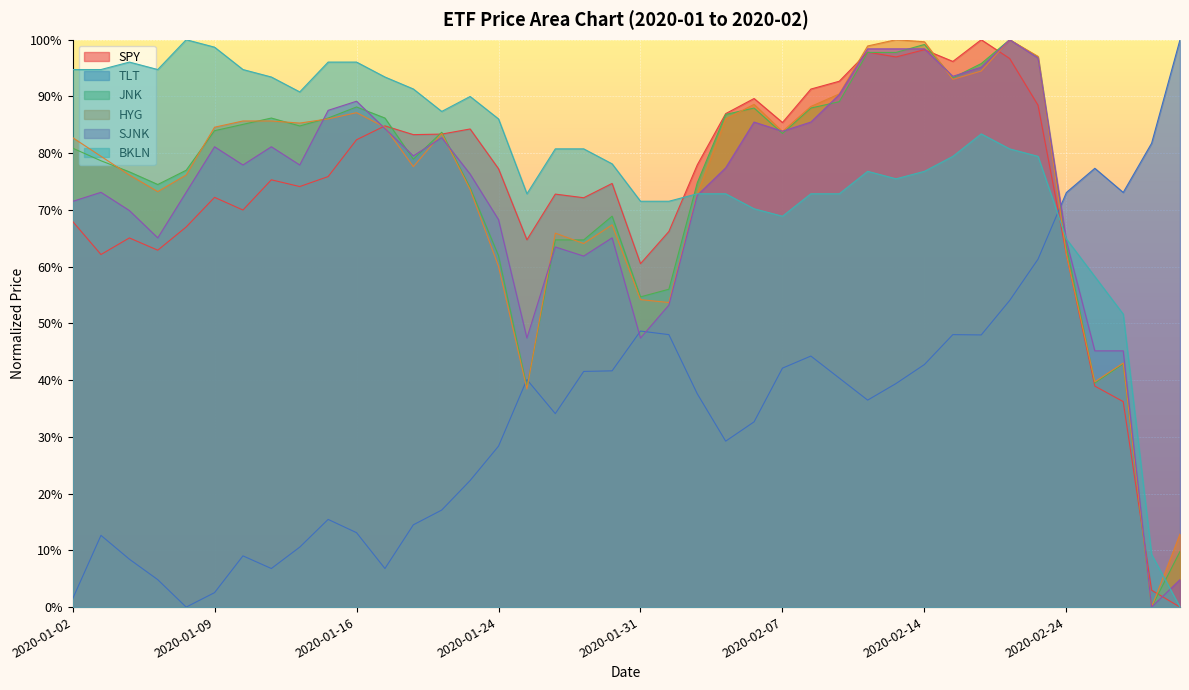

Reading right to left, transcribe all the data shown in this chart.

SPY: 2020-02-28=0.0	2020-02-27=0.0	2020-02-26=0.4	2020-02-25=0.4	2020-02-24=0.6	2020-02-21=0.9	2020-02-20=1.0	2020-02-19=1.0	2020-02-18=1.0	2020-02-14=1.0	2020-02-13=1.0	2020-02-12=1.0	2020-02-11=0.9	2020-02-10=0.9	2020-02-07=0.9	2020-02-06=0.9	2020-02-05=0.9	2020-02-04=0.8	2020-02-03=0.7	2020-01-31=0.6	2020-01-30=0.7	2020-01-29=0.7	2020-01-28=0.7	2020-01-27=0.6	2020-01-24=0.8	2020-01-23=0.8	2020-01-22=0.8	2020-01-21=0.8	2020-01-17=0.8	2020-01-16=0.8	2020-01-15=0.8	2020-01-14=0.7	2020-01-13=0.8	2020-01-10=0.7	2020-01-09=0.7	2020-01-08=0.7	2020-01-07=0.6	2020-01-06=0.7	2020-01-03=0.6	2020-01-02=0.7
TLT: 2020-02-28=1.0	2020-02-27=0.8	2020-02-26=0.7	2020-02-25=0.8	2020-02-24=0.7	2020-02-21=0.6	2020-02-20=0.5	2020-02-19=0.5	2020-02-18=0.5	2020-02-14=0.4	2020-02-13=0.4	2020-02-12=0.4	2020-02-11=0.4	2020-02-10=0.4	2020-02-07=0.4	2020-02-06=0.3	2020-02-05=0.3	2020-02-04=0.4	2020-02-03=0.5	2020-01-31=0.5	2020-01-30=0.4	2020-01-29=0.4	2020-01-28=0.3	2020-01-27=0.4	2020-01-24=0.3	2020-01-23=0.2	2020-01-22=0.2	2020-01-21=0.1	2020-01-17=0.1	2020-01-16=0.1	2020-01-15=0.2	2020-01-14=0.1	2020-01-13=0.1	2020-01-10=0.1	2020-01-09=0.0	2020-01-08=0.0	2020-01-07=0.0	2020-01-06=0.1	2020-01-03=0.1	2020-01-02=0.0
JNK: 2020-02-28=0.1	2020-02-27=0.0	2020-02-26=0.4	2020-02-25=0.4	2020-02-24=0.6	2020-02-21=1.0	2020-02-20=1.0	2020-02-19=1.0	2020-02-18=0.9	2020-02-14=1.0	2020-02-13=1.0	2020-02-12=1.0	2020-02-11=0.9	2020-02-10=0.9	2020-02-07=0.8	2020-02-06=0.9	2020-02-05=0.9	2020-02-04=0.7	2020-02-03=0.6	2020-01-31=0.5	2020-01-30=0.7	2020-01-29=0.6	2020-01-28=0.6	2020-01-27=0.4	2020-01-24=0.6	2020-01-23=0.7	2020-01-22=0.8	2020-01-21=0.8	2020-01-17=0.9	2020-01-16=0.9	2020-01-15=0.9	2020-01-14=0.8	2020-01-13=0.9	2020-01-10=0.9	2020-01-09=0.8	2020-01-08=0.8	2020-01-07=0.7	2020-01-06=0.8	2020-01-03=0.8	2020-01-02=0.8
HYG: 2020-02-28=0.1	2020-02-27=0.0	2020-02-26=0.4	2020-02-25=0.4	2020-02-24=0.6	2020-02-21=1.0	2020-02-20=1.0	2020-02-19=0.9	2020-02-18=0.9	2020-02-14=1.0	2020-02-13=1.0	2020-02-12=1.0	2020-02-11=0.9	2020-02-10=0.9	2020-02-07=0.8	2020-02-06=0.9	2020-02-05=0.9	2020-02-04=0.7	2020-02-03=0.5	2020-01-31=0.5	2020-01-30=0.7	2020-01-29=0.6	2020-01-28=0.7	2020-01-27=0.4	2020-01-24=0.6	2020-01-23=0.7	2020-01-22=0.8	2020-01-21=0.8	2020-01-17=0.8	2020-01-16=0.9	2020-01-15=0.9	2020-01-14=0.9	2020-01-13=0.9	2020-01-10=0.9	2020-01-09=0.8	2020-01-08=0.8	2020-01-07=0.7	2020-01-06=0.8	2020-01-03=0.8	2020-01-02=0.8
SJNK: 2020-02-28=0.0	2020-02-27=0.0	2020-02-26=0.5	2020-02-25=0.5	2020-02-24=0.6	2020-02-21=1.0	2020-02-20=1.0	2020-02-19=1.0	2020-02-18=0.9	2020-02-14=1.0	2020-02-13=1.0	2020-02-12=1.0	2020-02-11=0.9	2020-02-10=0.9	2020-02-07=0.8	2020-02-06=0.9	2020-02-05=0.8	2020-02-04=0.7	2020-02-03=0.5	2020-01-31=0.5	2020-01-30=0.7	2020-01-29=0.6	2020-01-28=0.6	2020-01-27=0.5	2020-01-24=0.7	2020-01-23=0.8	2020-01-22=0.8	2020-01-21=0.8	2020-01-17=0.8	2020-01-16=0.9	2020-01-15=0.9	2020-01-14=0.8	2020-01-13=0.8	2020-01-10=0.8	2020-01-09=0.8	2020-01-08=0.7	2020-01-07=0.7	2020-01-06=0.7	2020-01-03=0.7	2020-01-02=0.7
BKLN: 2020-02-28=0.0	2020-02-27=0.1	2020-02-26=0.5	2020-02-25=0.6	2020-02-24=0.6	2020-02-21=0.8	2020-02-20=0.8	2020-02-19=0.8	2020-02-18=0.8	2020-02-14=0.8	2020-02-13=0.8	2020-02-12=0.8	2020-02-11=0.7	2020-02-10=0.7	2020-02-07=0.7	2020-02-06=0.7	2020-02-05=0.7	2020-02-04=0.7	2020-02-03=0.7	2020-01-31=0.7	2020-01-30=0.8	2020-01-29=0.8	2020-01-28=0.8	2020-01-27=0.7	2020-01-24=0.9	2020-01-23=0.9	2020-01-22=0.9	2020-01-21=0.9	2020-01-17=0.9	2020-01-16=1.0	2020-01-15=1.0	2020-01-14=0.9	2020-01-13=0.9	2020-01-10=0.9	2020-01-09=1.0	2020-01-08=1.0	2020-01-07=0.9	2020-01-06=1.0	2020-01-03=0.9	2020-01-02=0.9